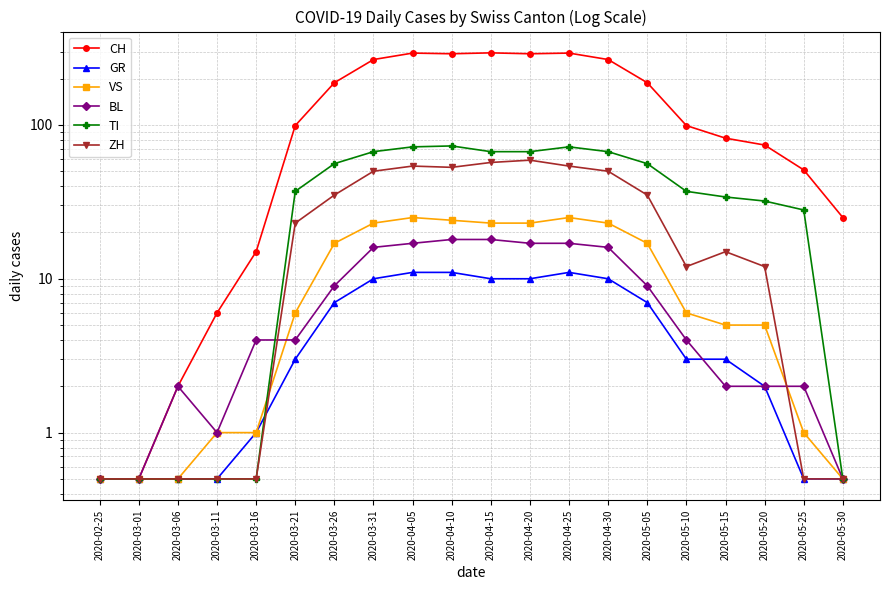

At which category does TI reach its first local peak?

2020-04-10